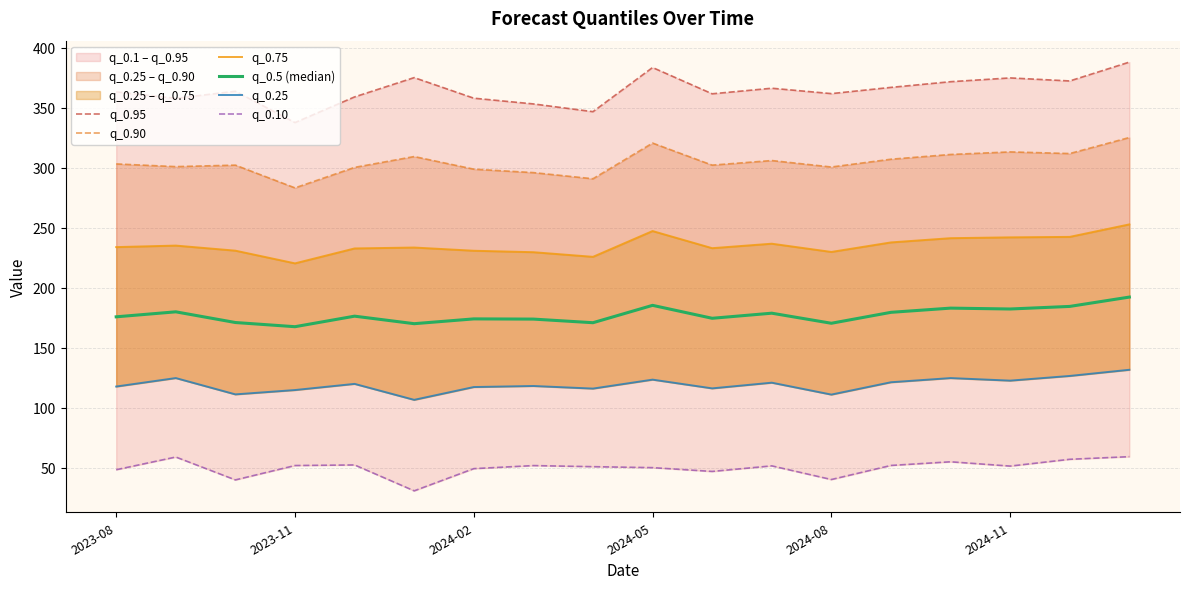

In q_0.25, how many points are lower than both neighbors (excluding endpoints)?

6